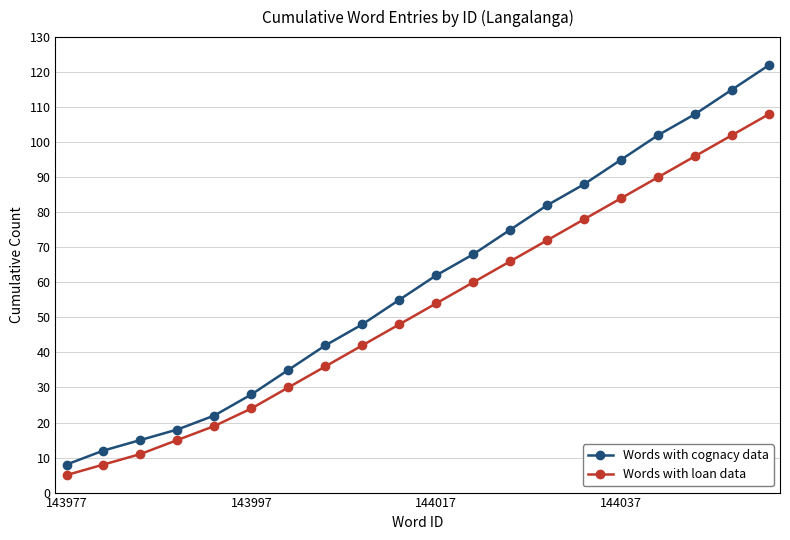

What is the difference between the maximum and minimum values in the Words with loan data series?

103